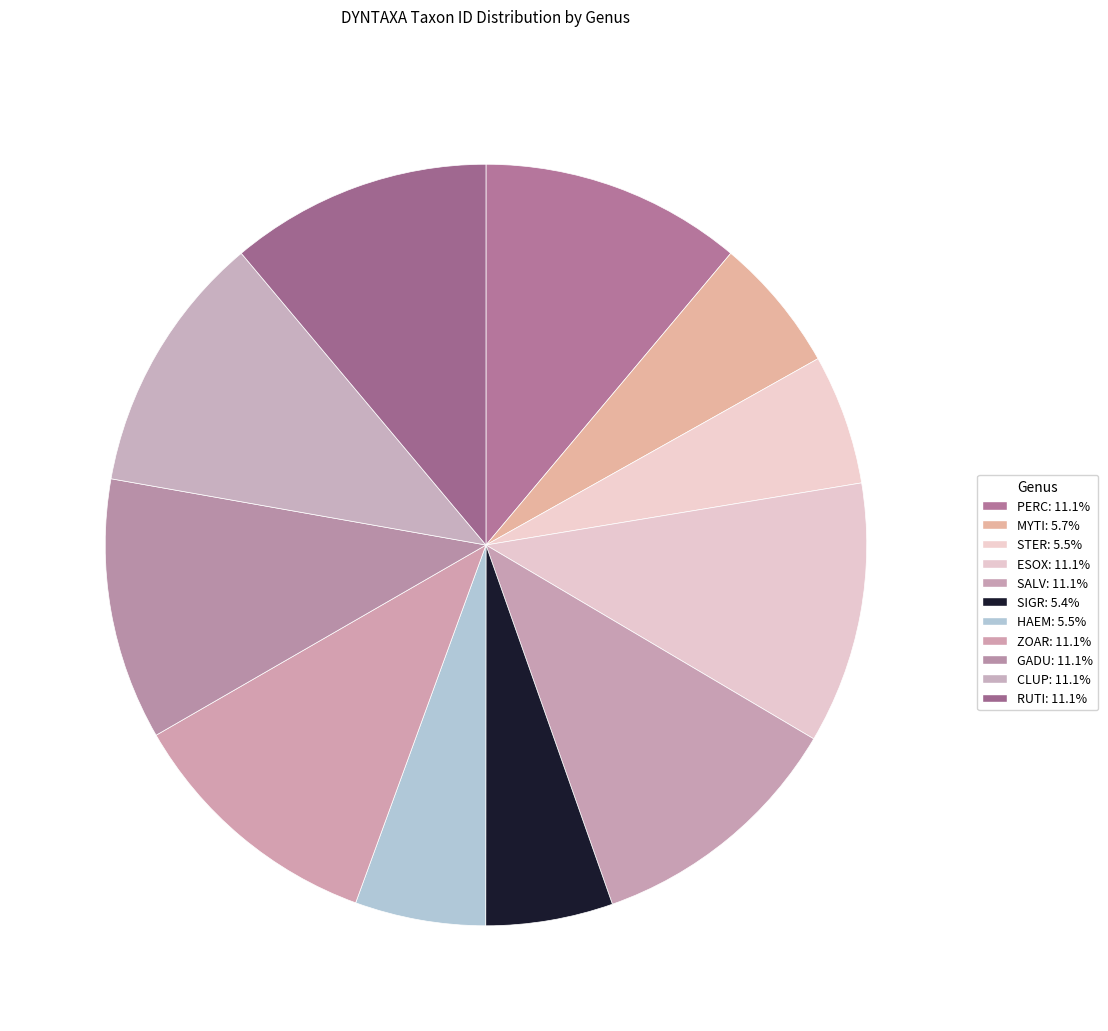

Which category has the biggest portion of the pie?

ZOAR